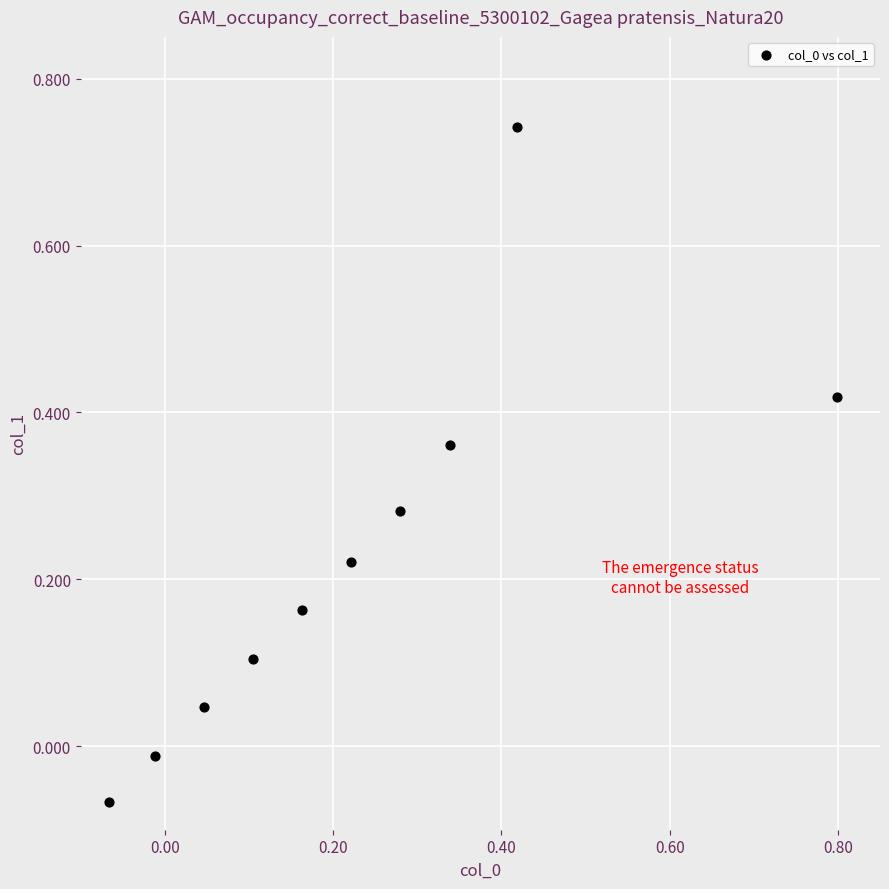

What is the range of X values (max minus min)?

0.9